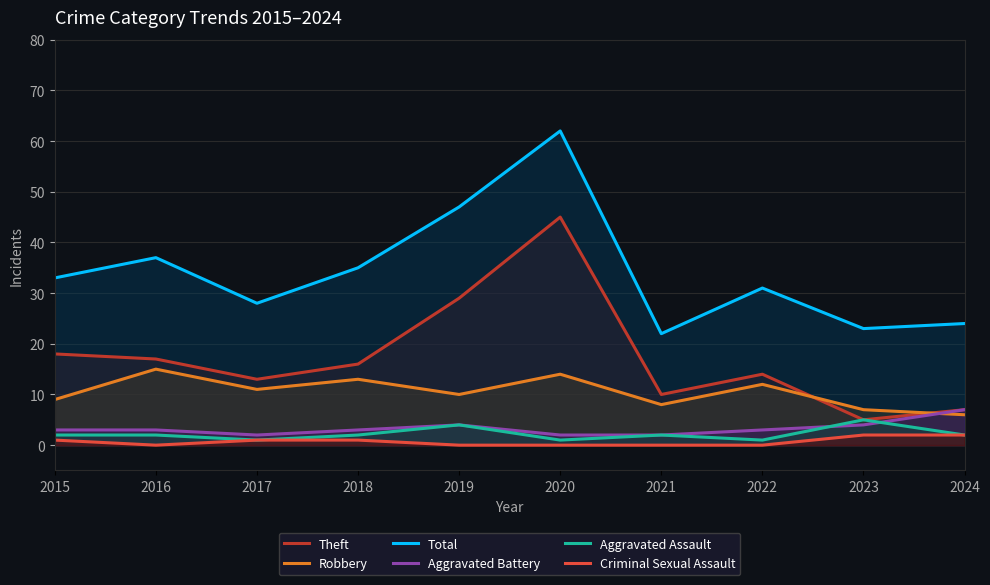

How many values in the Aggravated Battery series are below 3?

3